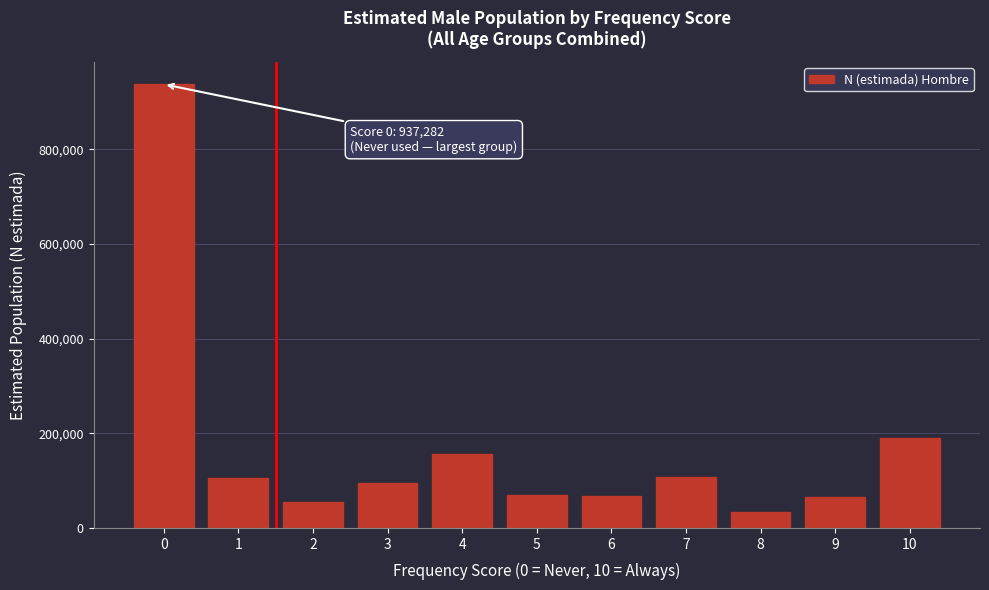

Is it true that the value at 2 is 54445?

True